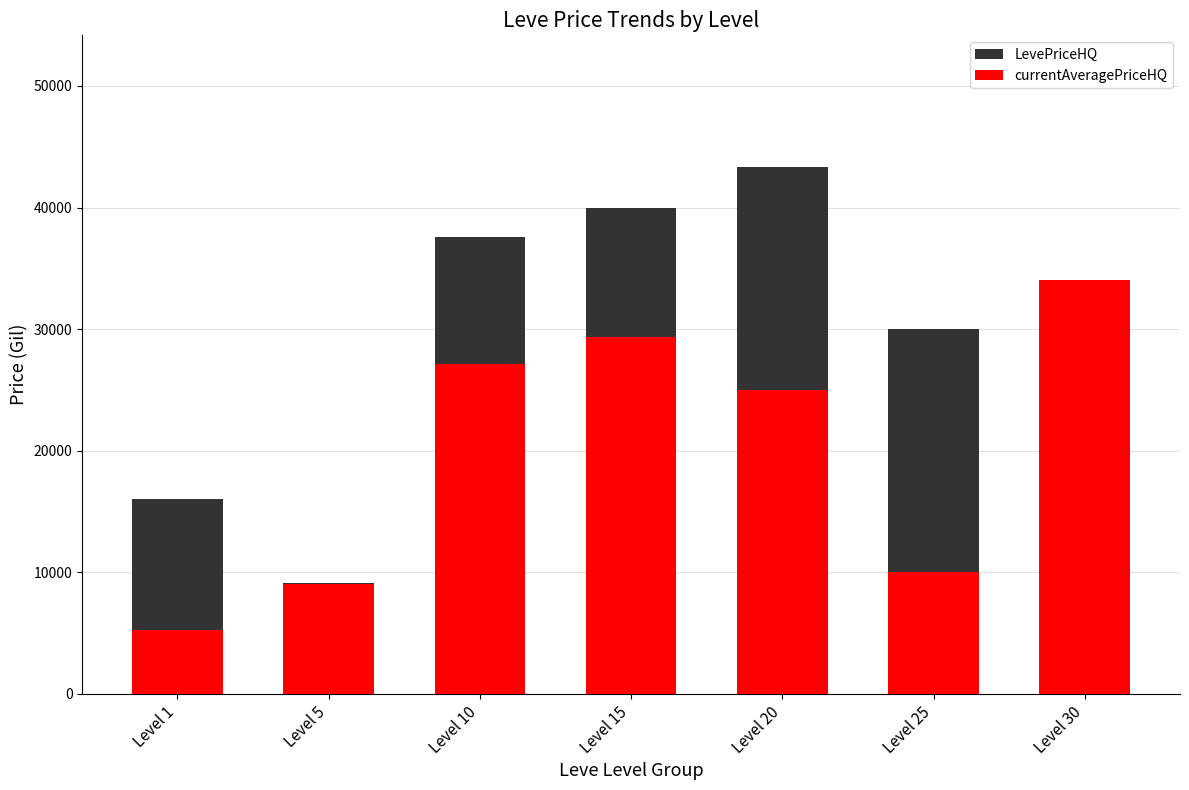

Which has a higher value, Level 30 or Level 20?

Level 20